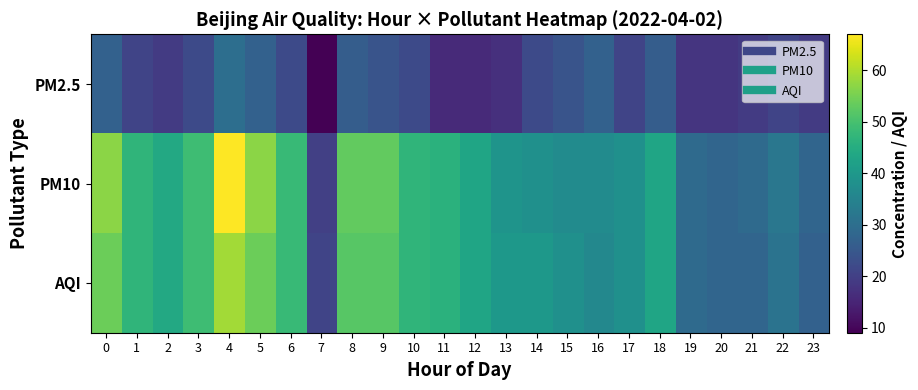

Reading left to right, what are all the values shown in this chart?

PM2.5: 0=27	1=21	2=19	3=22	4=30	5=27	6=22	7=9	8=26	9=24	10=22	11=16	12=16	13=17	14=22	15=24	16=27	17=21	18=26	19=18	20=18	21=19	22=21	23=19
PM10: 0=57	1=47	2=44	3=49	4=67	5=57	6=48	7=20	8=53	9=53	10=47	11=46	12=43	13=39	14=38	15=37	16=37	17=38	18=43	19=29	20=28	21=29	22=32	23=28
AQI: 0=54	1=47	2=44	3=49	4=59	5=54	6=48	7=21	8=52	9=52	10=47	11=46	12=43	13=40	14=40	15=38	16=36	17=38	18=43	19=29	20=28	21=28	22=31	23=27